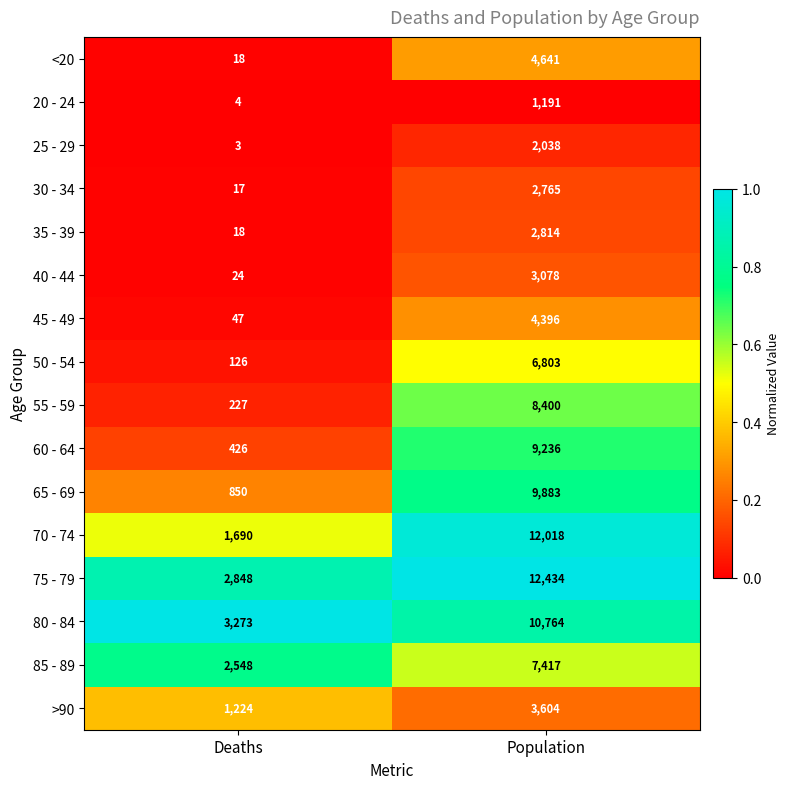

Which label corresponds to the smallest value in the chart?

Deaths